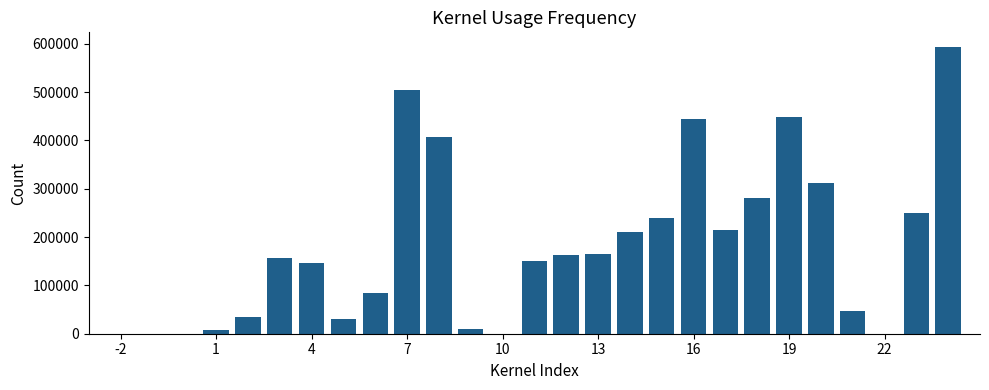

What is the sum of all values?

4899000